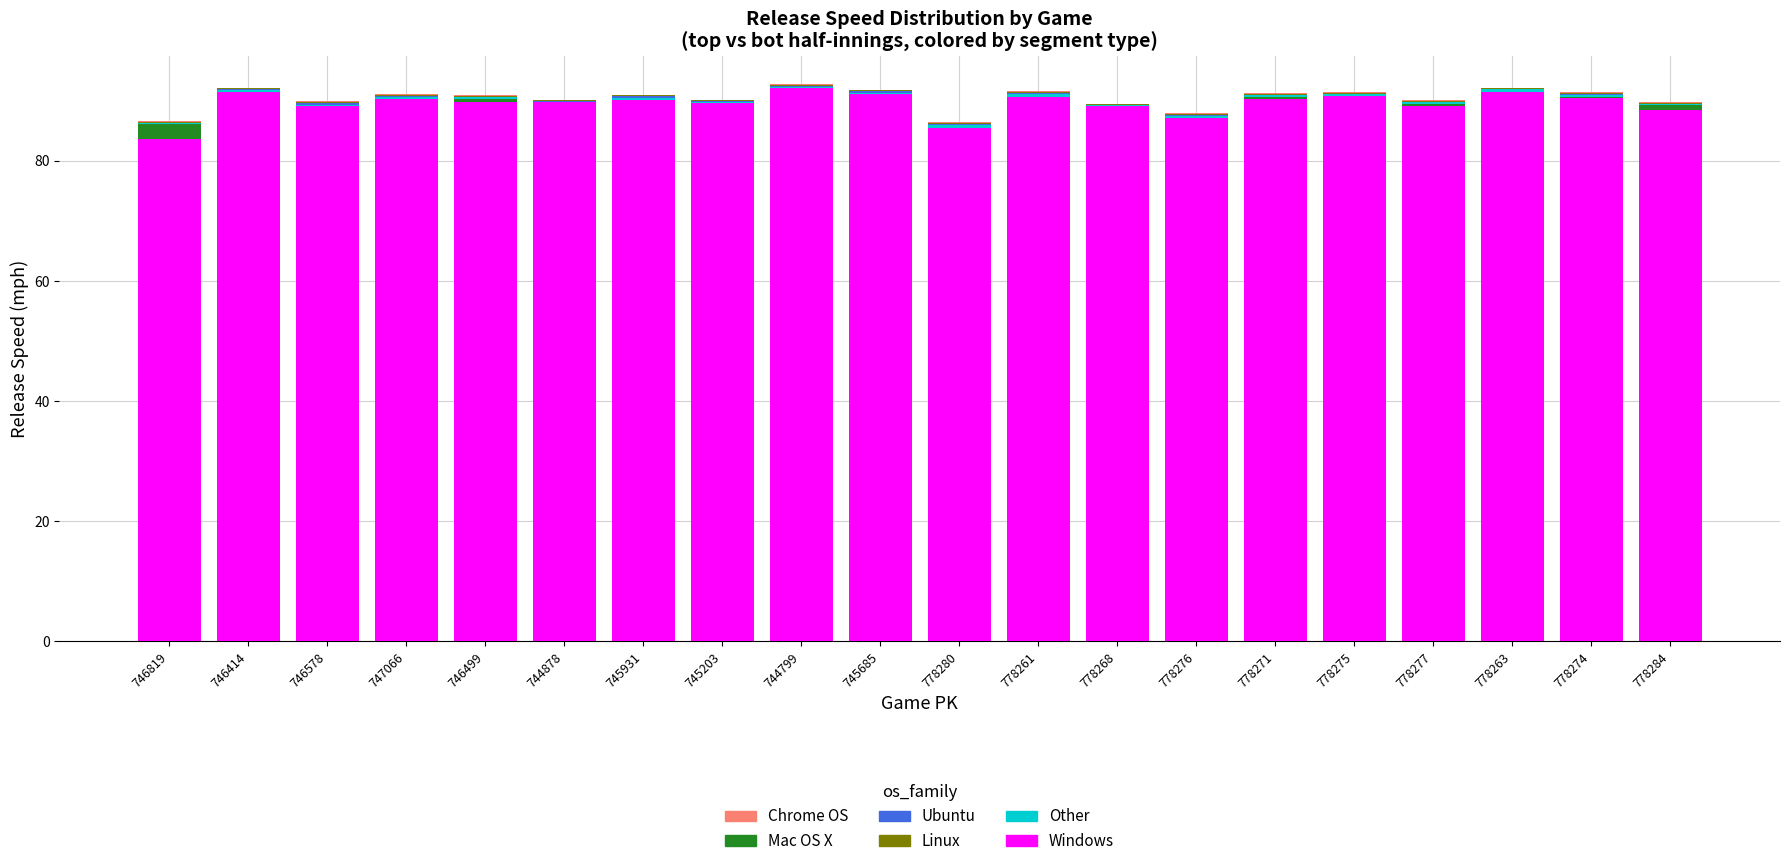

True or false: Windows has a value of 91.0 at 745685.

True